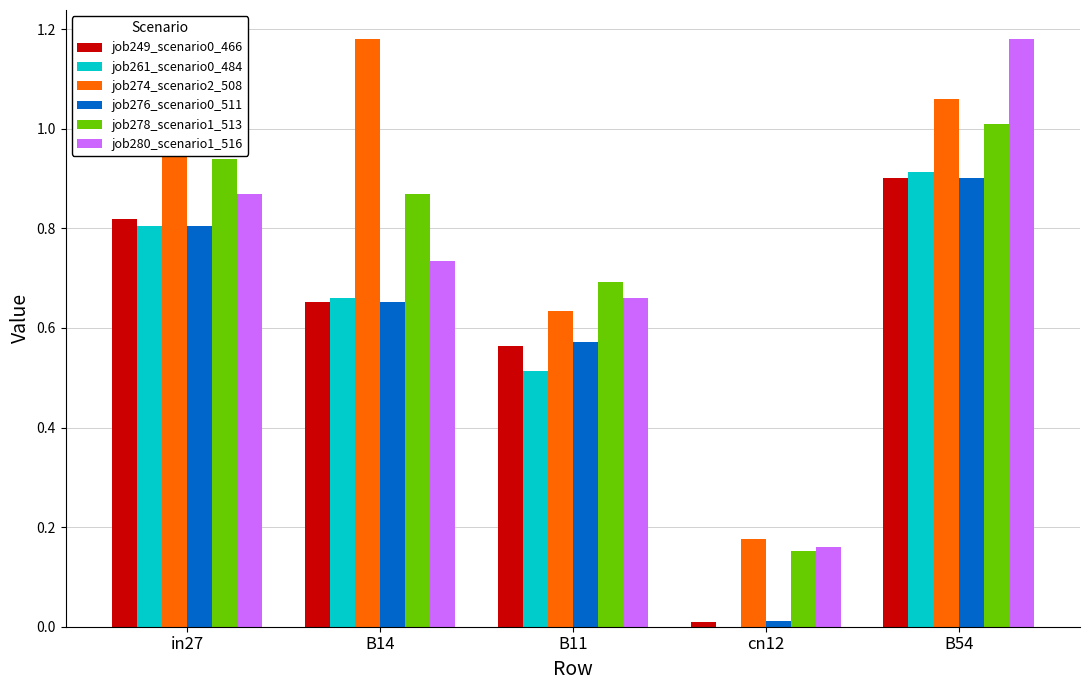

Which series changed the most between B11 and B54?

job280_scenario1_516